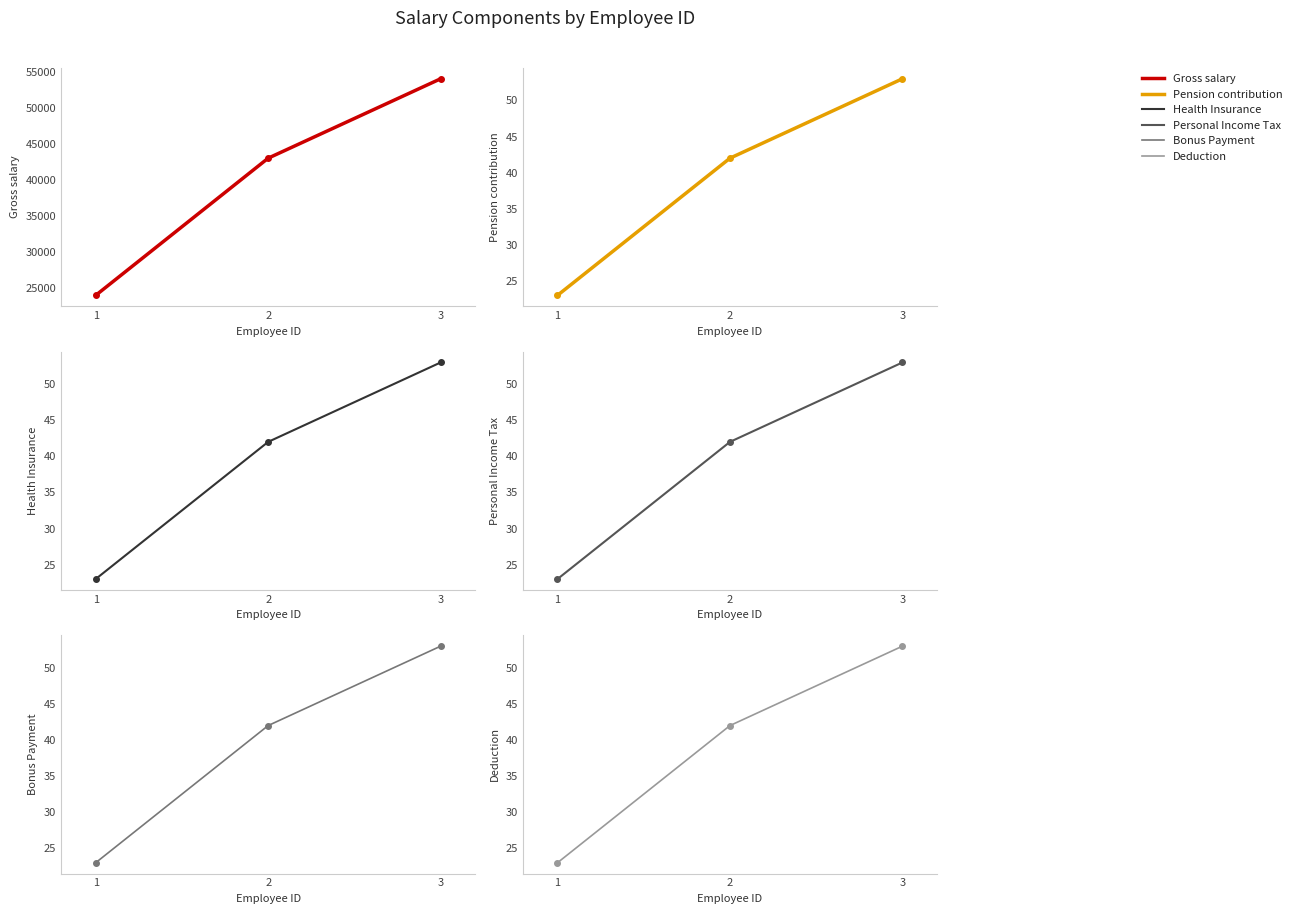

What is the greatest value displayed?

54000